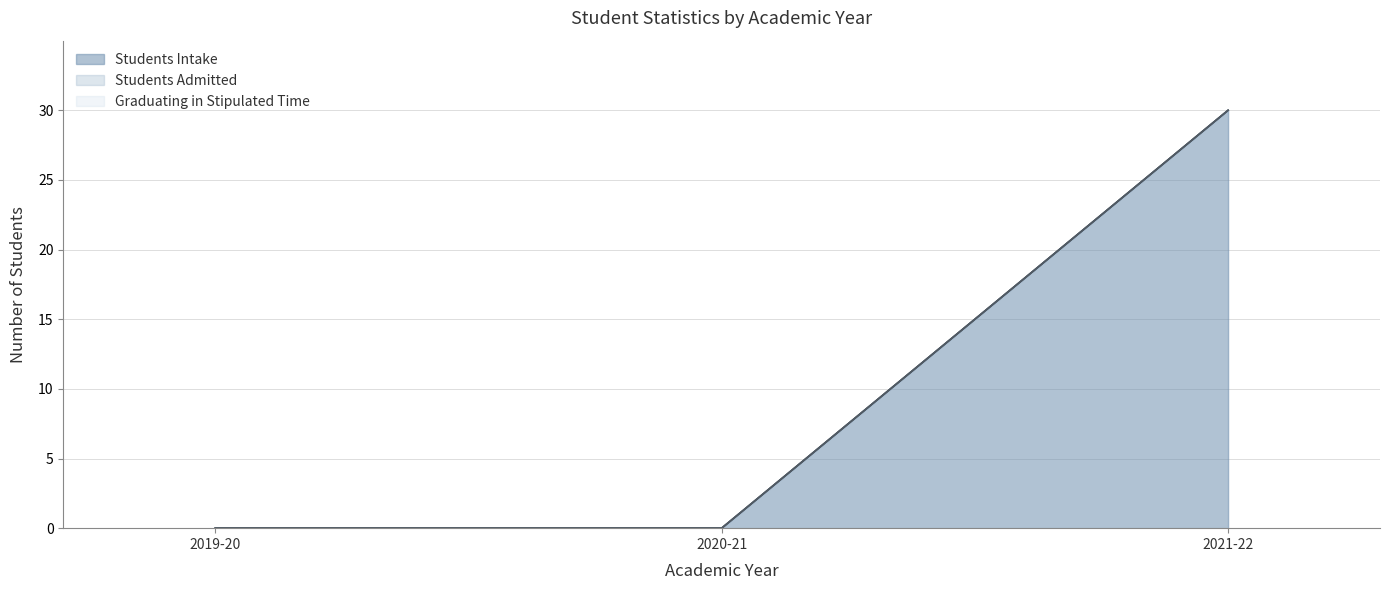

At which category is the sum across all series the highest?

2021-22